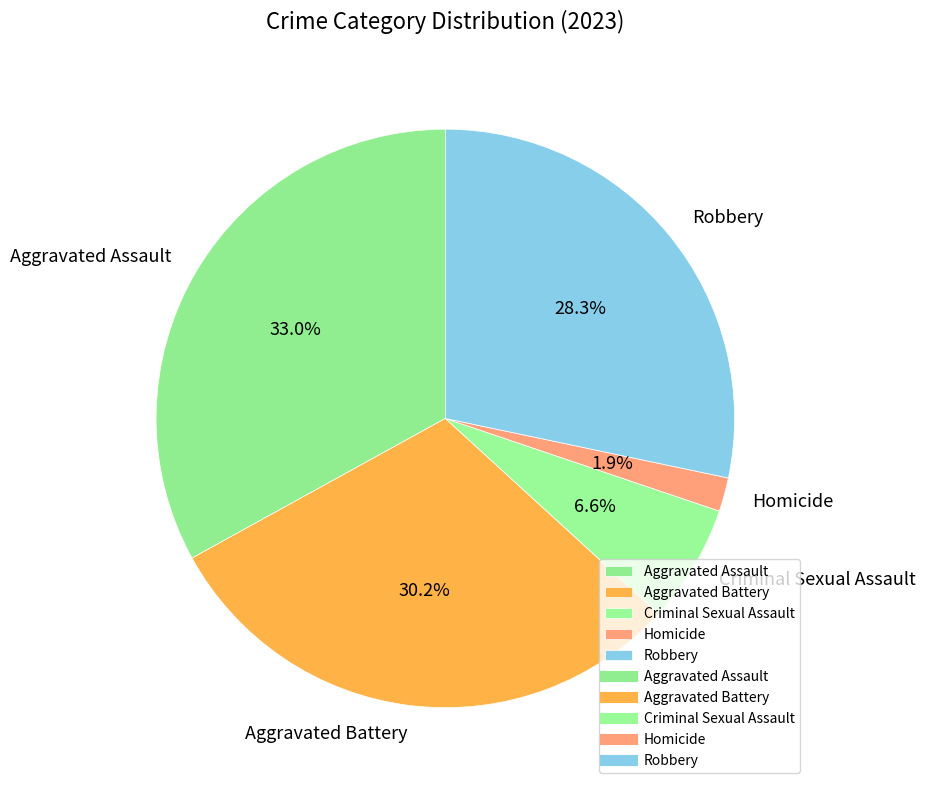

Is there a majority slice in this chart?

No